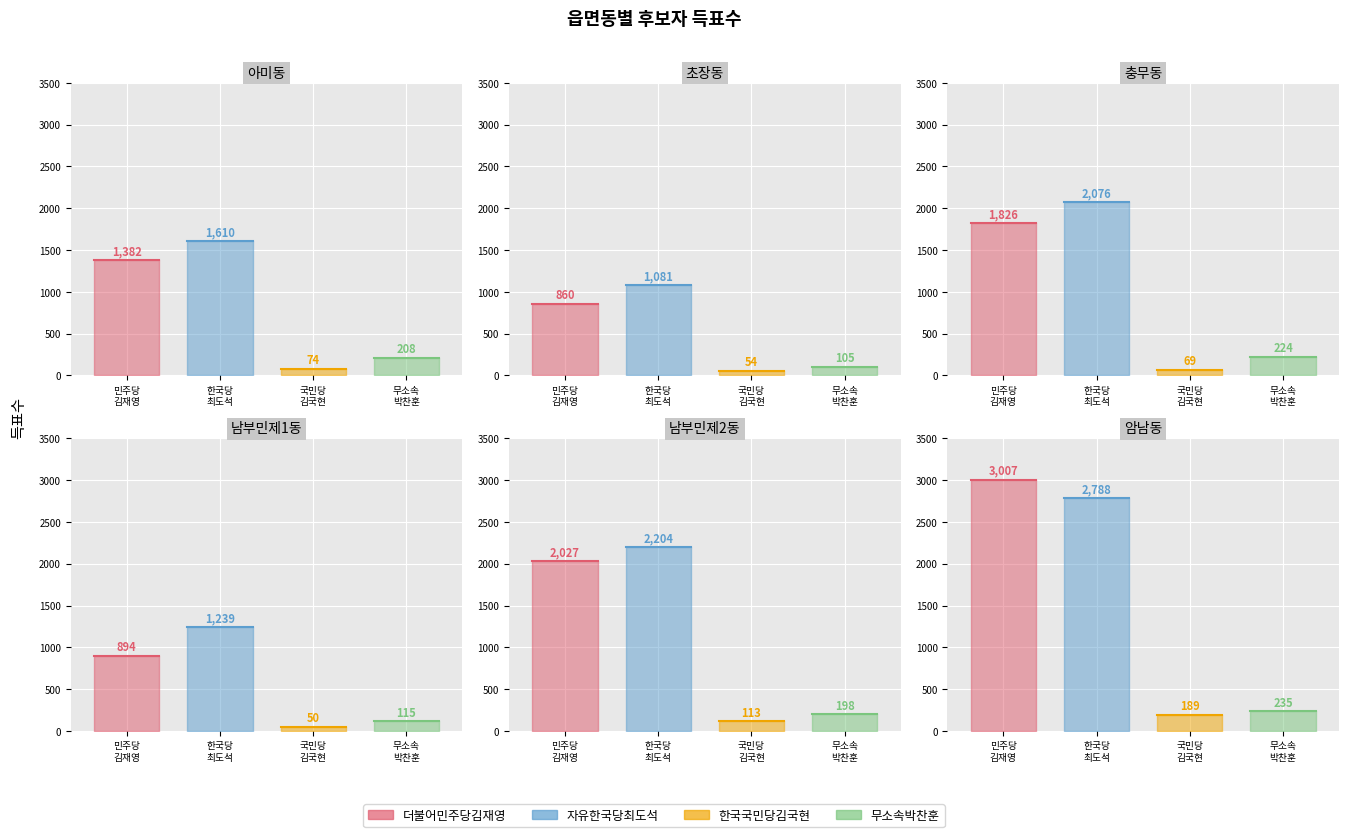

What is the sum of the 무소속박찬훈 values at 남부민제1동 and 초장동?

220